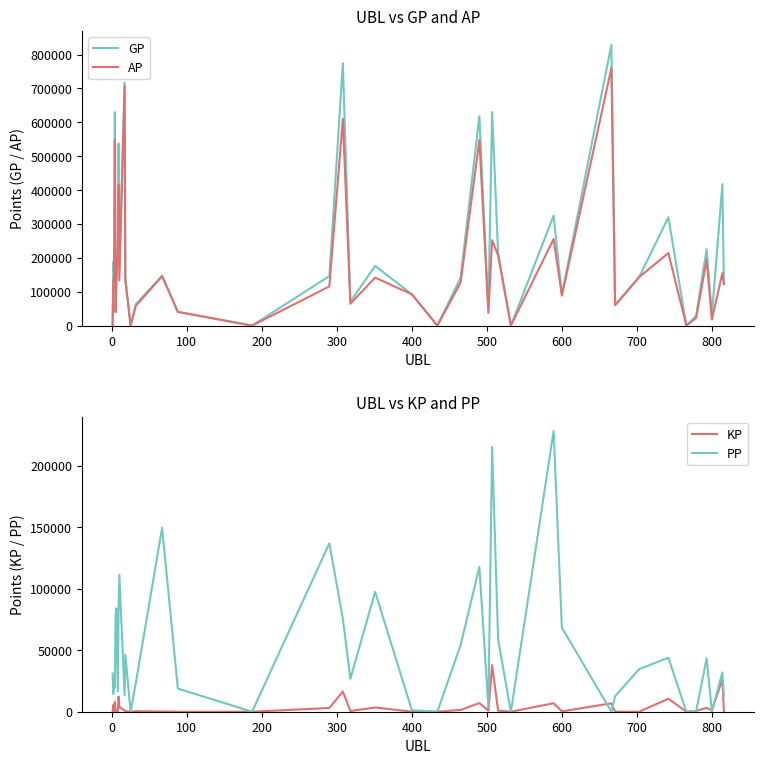

List the series in order of their peak value, lowest first.

KP, PP, AP, GP